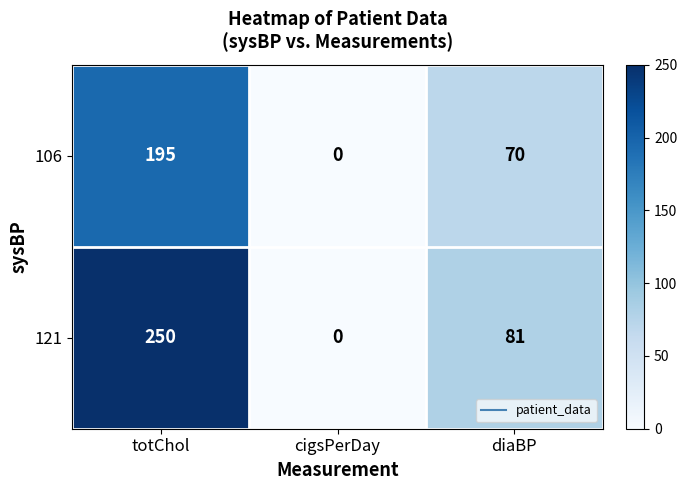

Rank the series by their average value, from lowest to highest.

106, 121